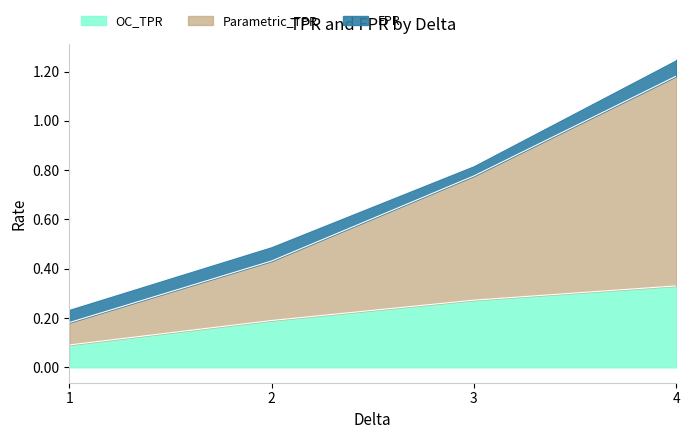

What is the value of the OC_TPR point at the 1st from the left?

0.1